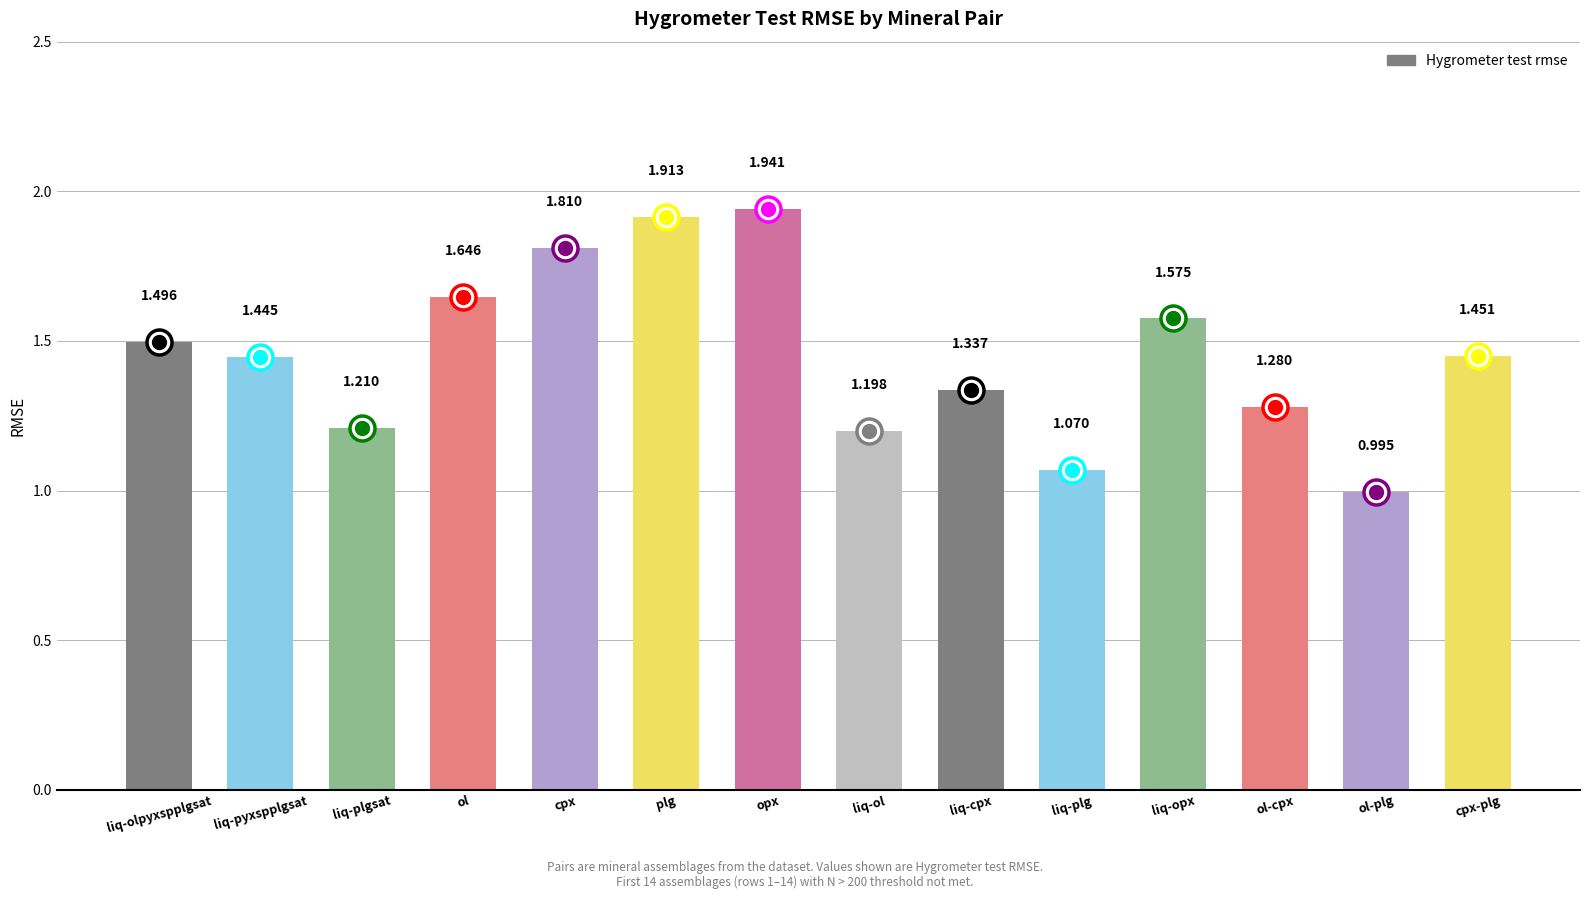

Which label corresponds to the largest value in the chart?

opx